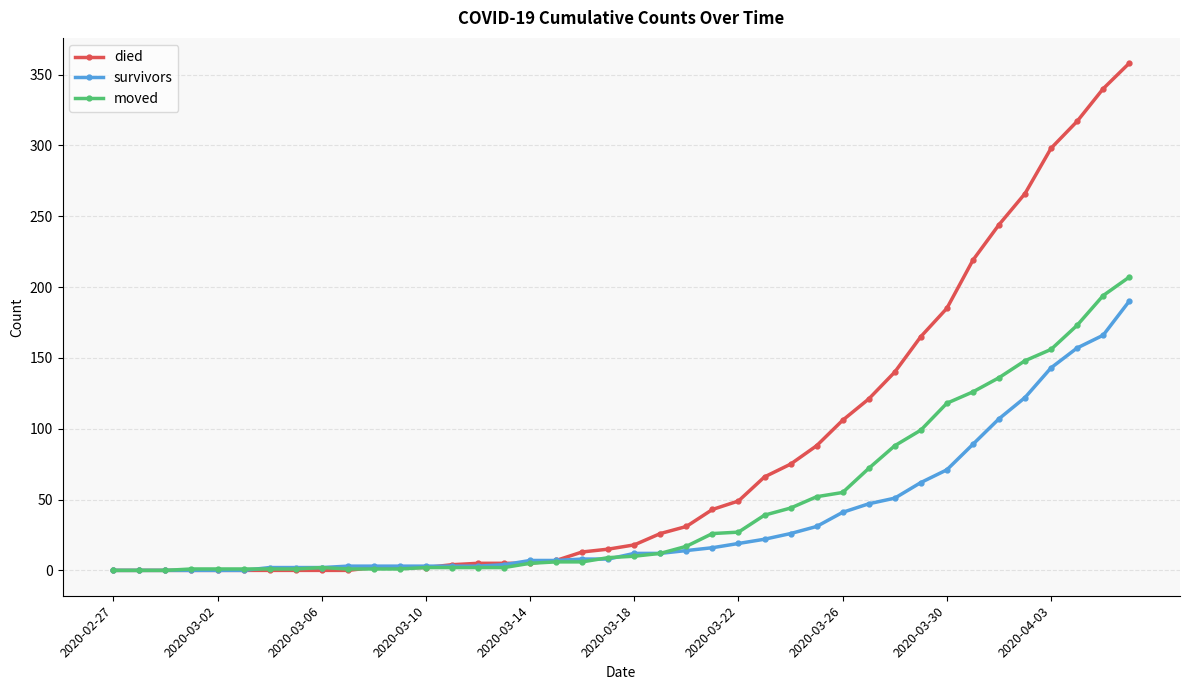

What is the maximum value shown in the chart?

358